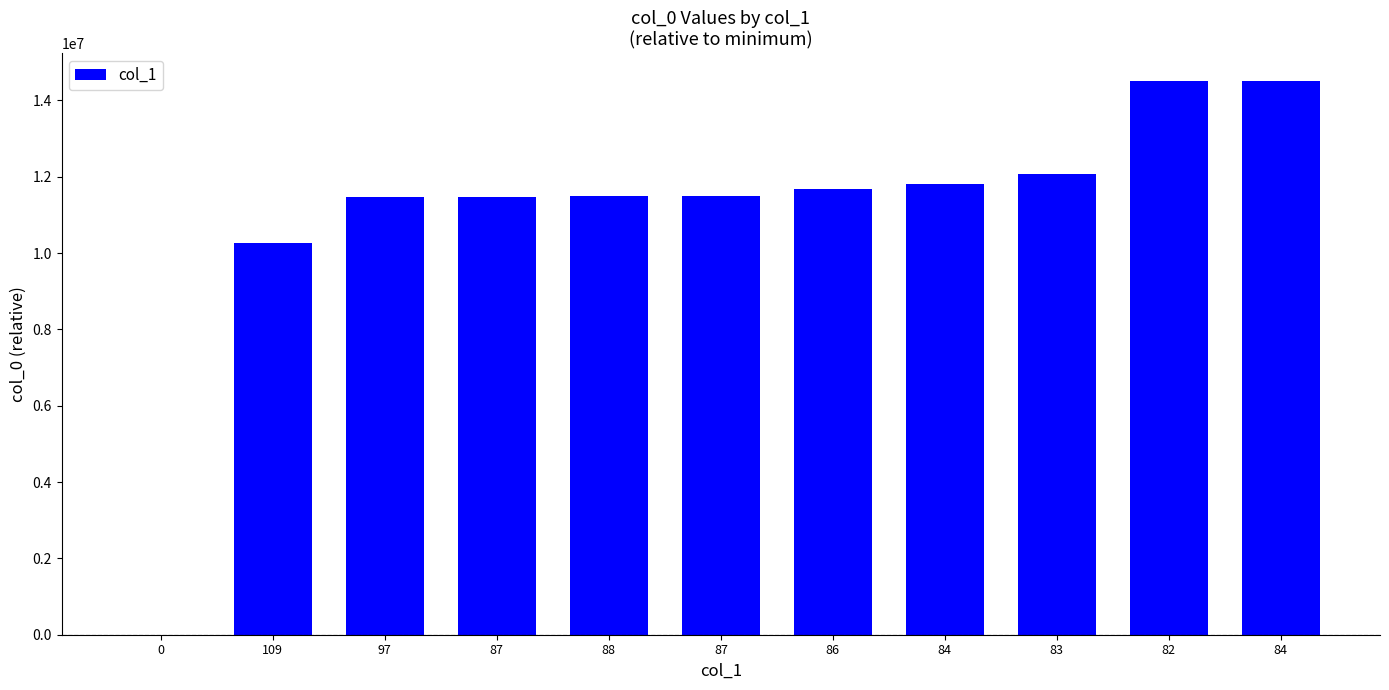

Is it true that the value at 88 is 11484034?

True